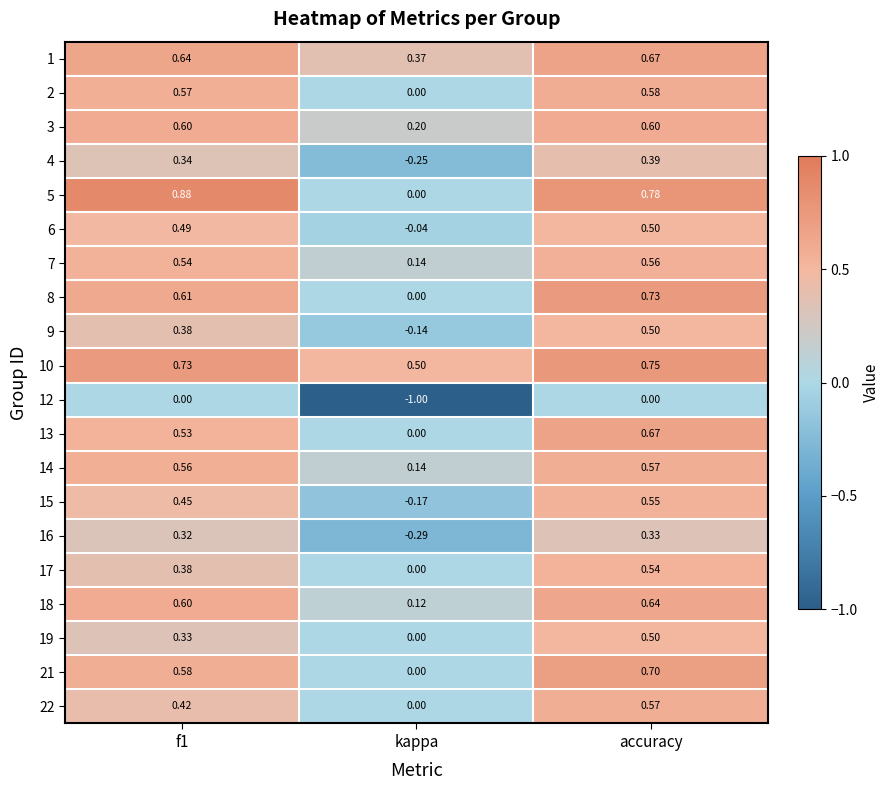

Where is 1 nearest to the value 0?

kappa